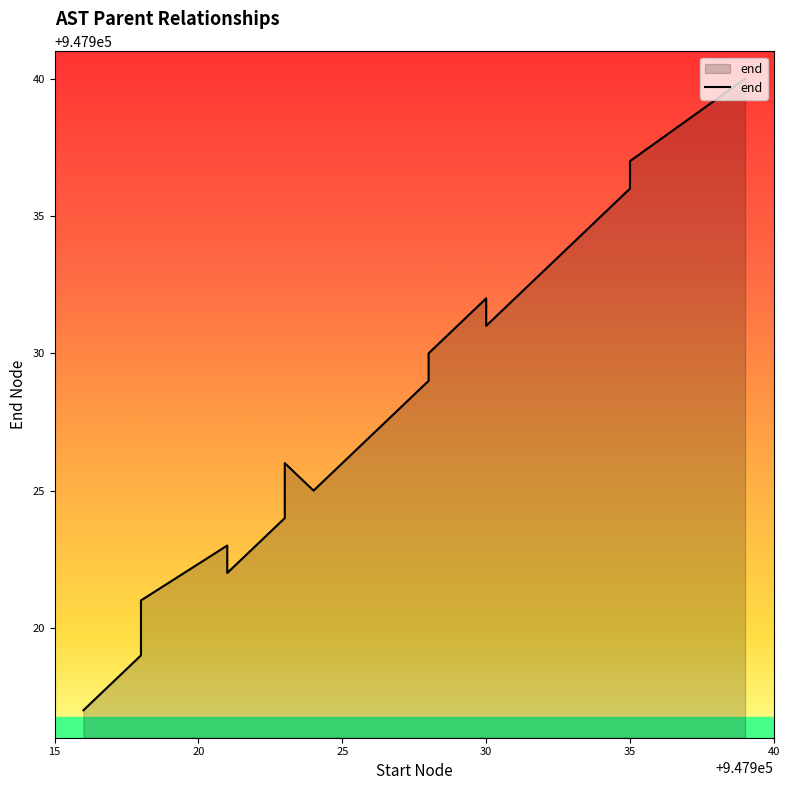

How many data points are less than 947927?

10